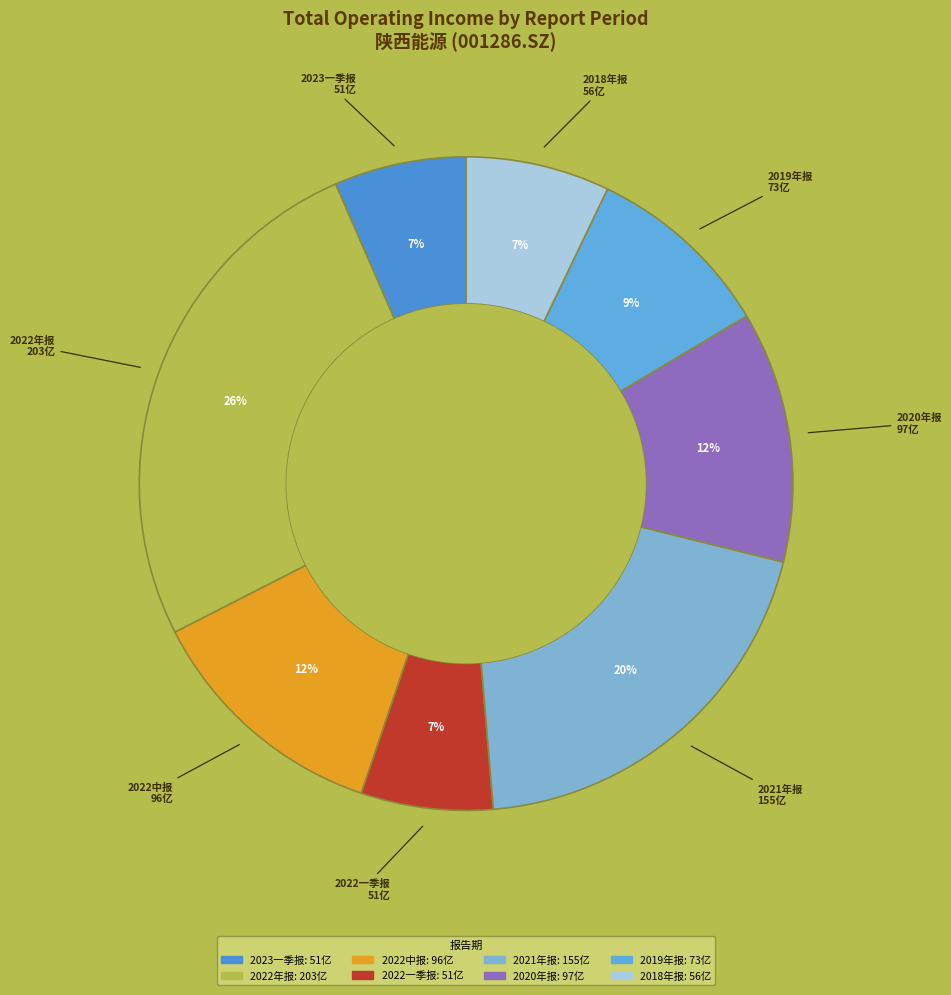

Which category has the biggest portion of the pie?

2022年报